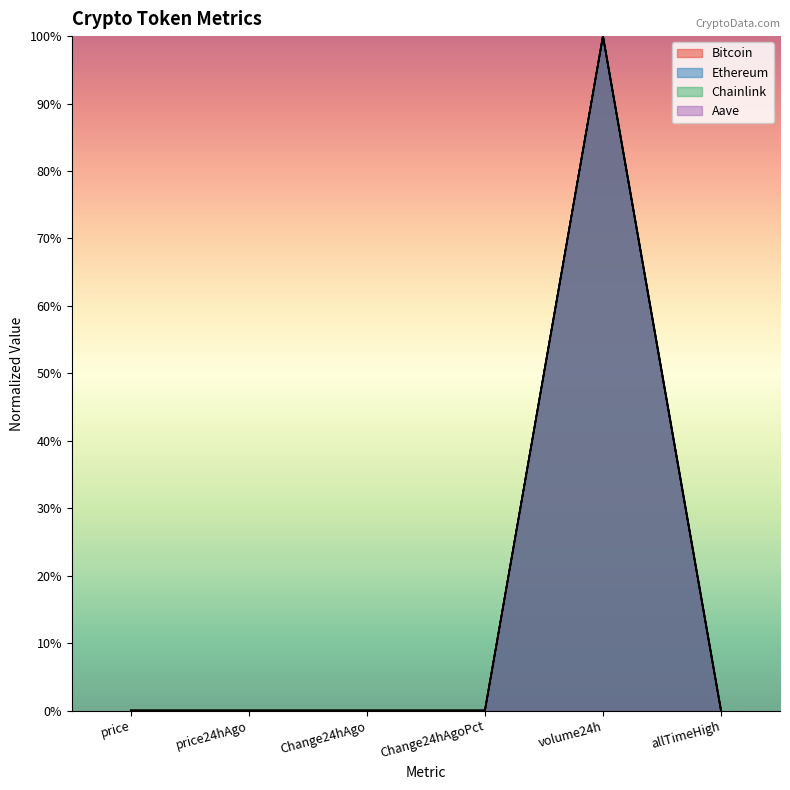

What is the average value of the Bitcoin series?

0.2